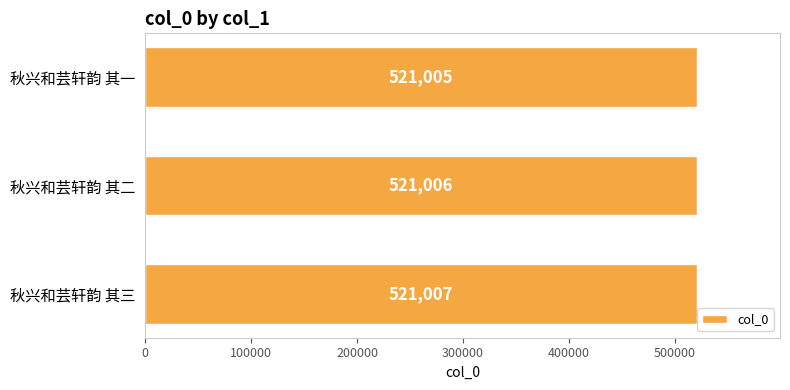

What is the average value?

521006